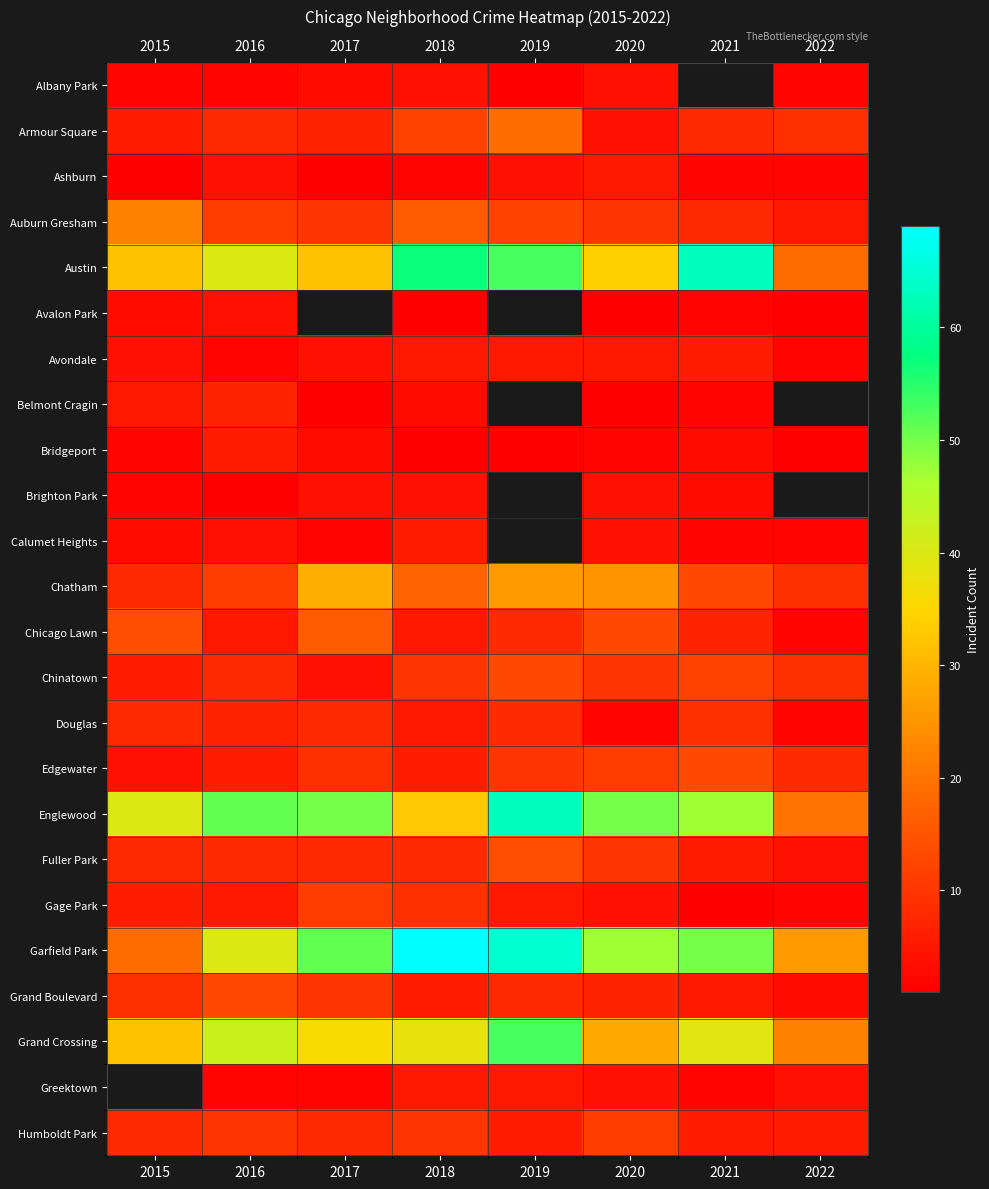

Is it true that Chicago Lawn equals 7.0 at 2021?

True